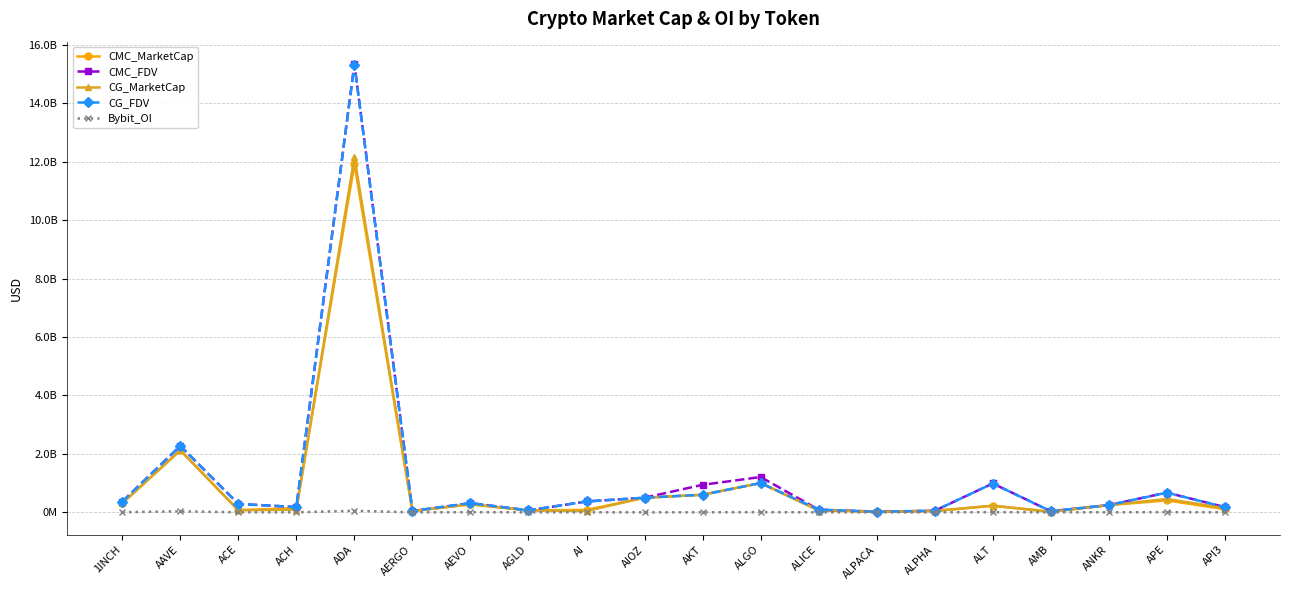

True or false: CMC_FDV and Bybit_OI cross at least once.

False